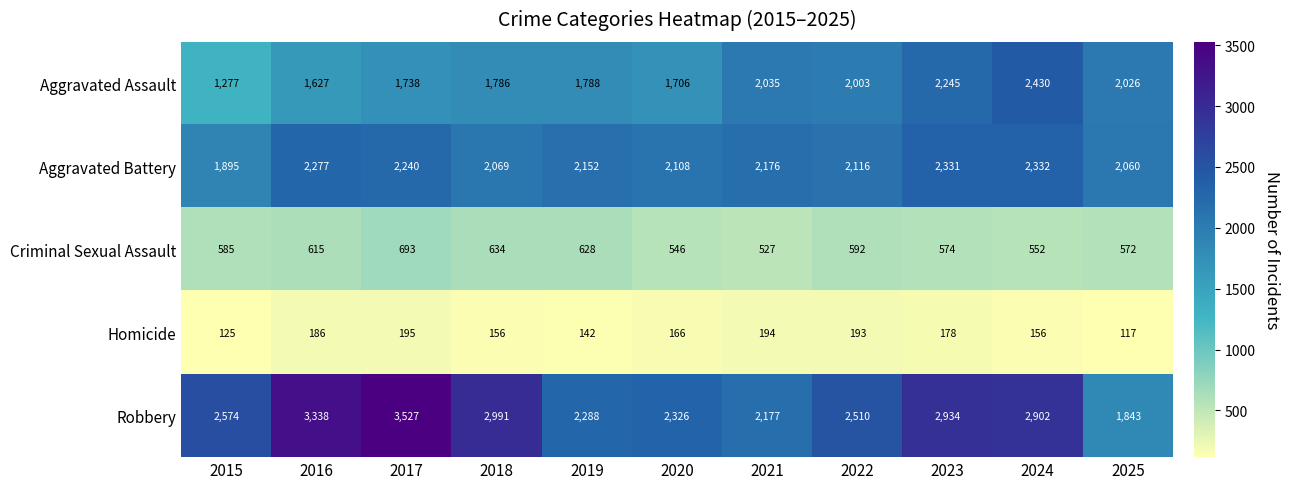

What is the maximum value shown in the chart?

3527